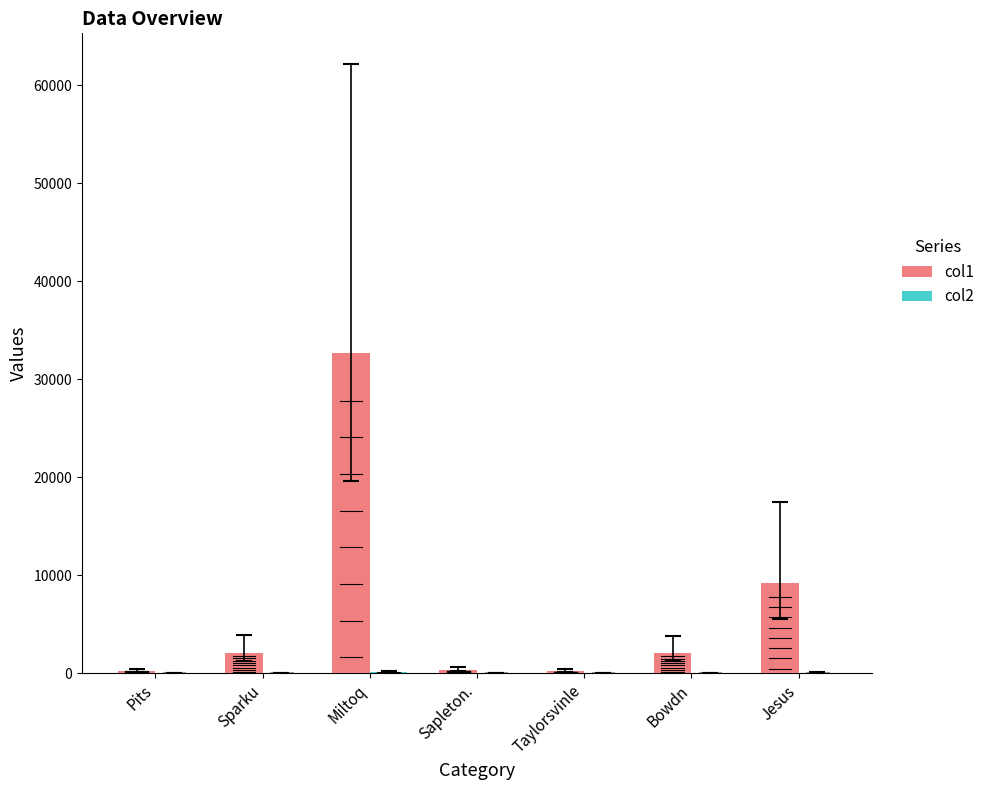

How many groups of bars are there?

7